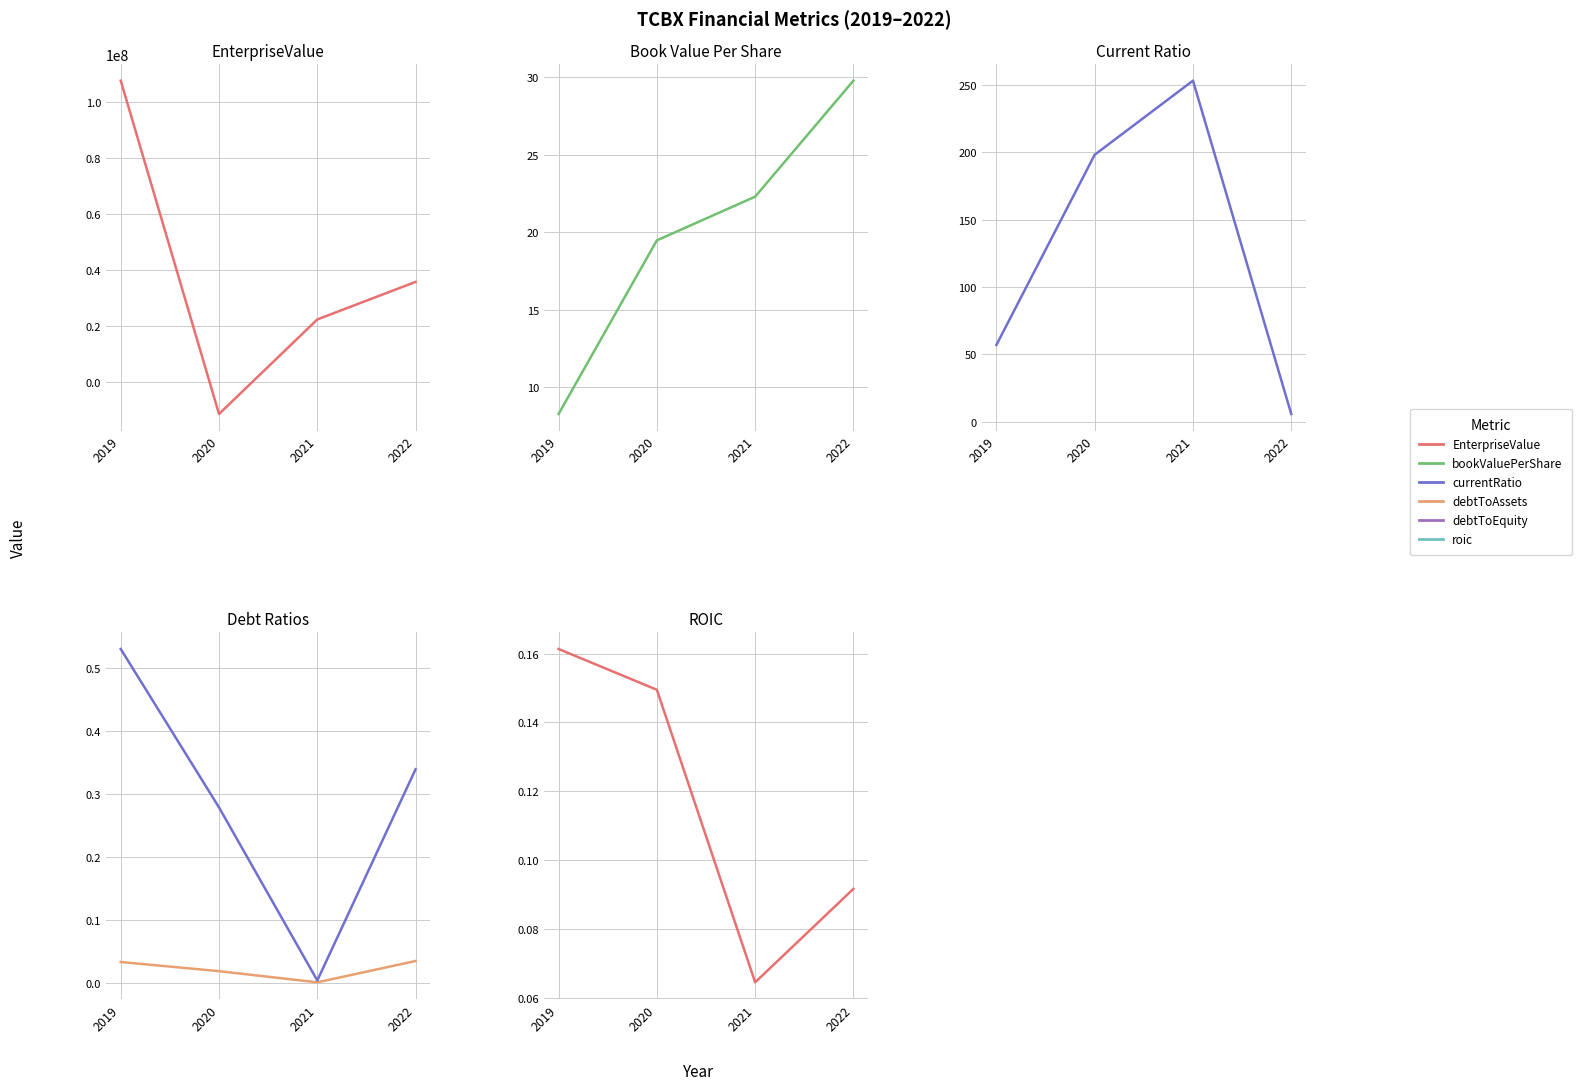

The debtToAssets series shows 0.0 at 2021. True or false?

True